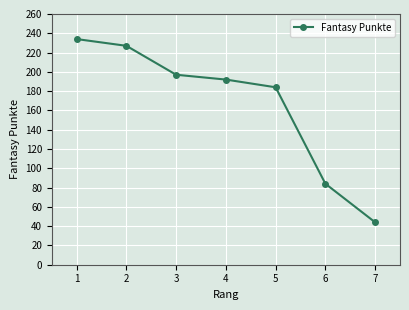

How many distinct data groups are displayed?

1